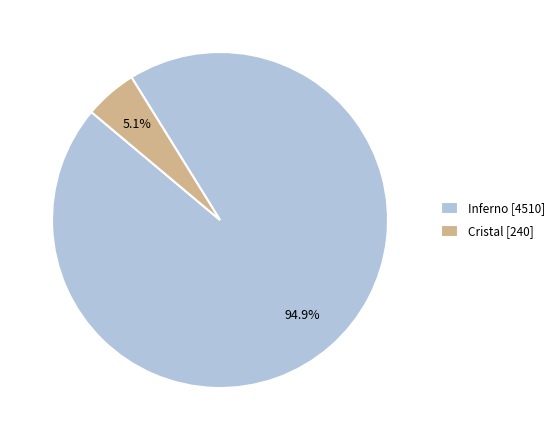

To the nearest percent, what percentage of the pie is Inferno?

95%